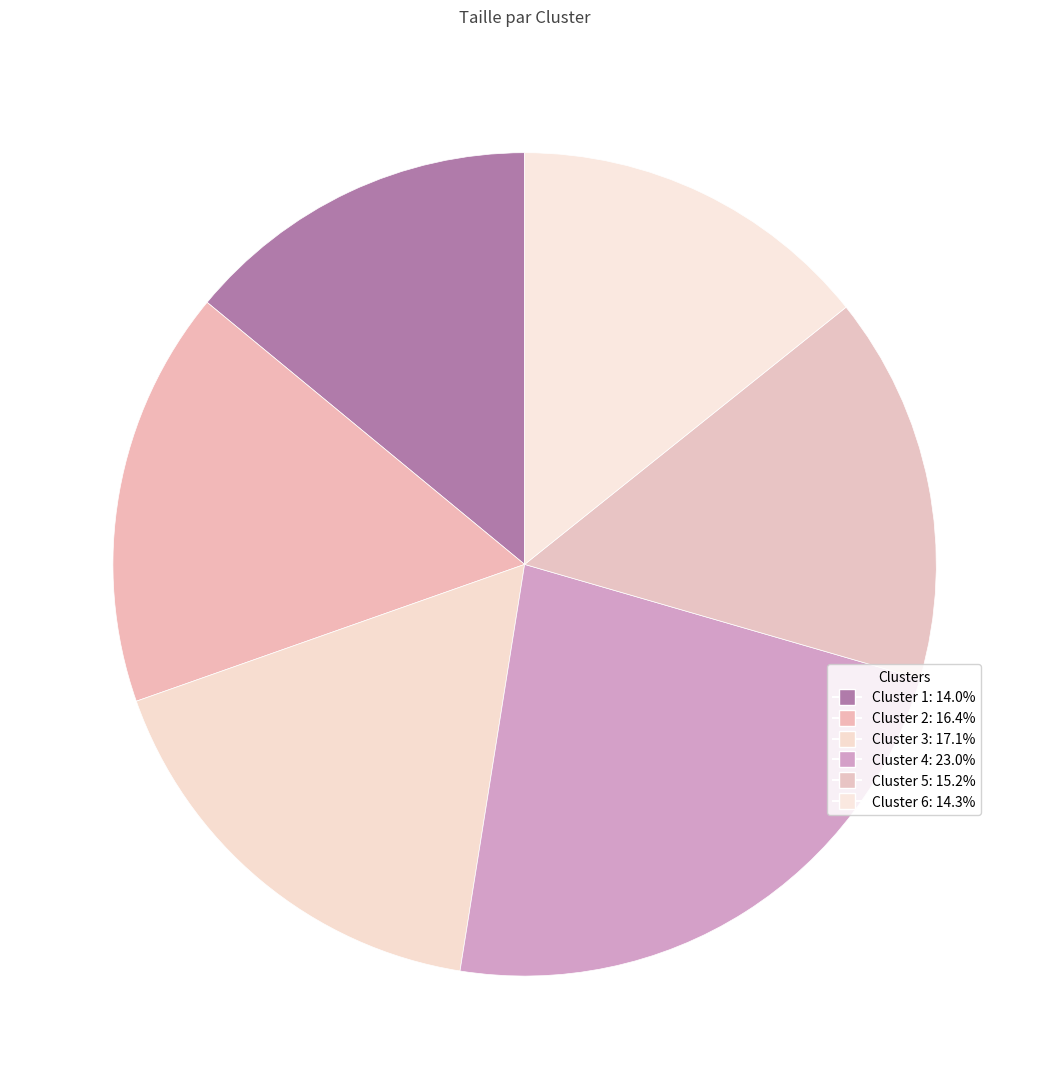

Count the number of slices in the pie.

6